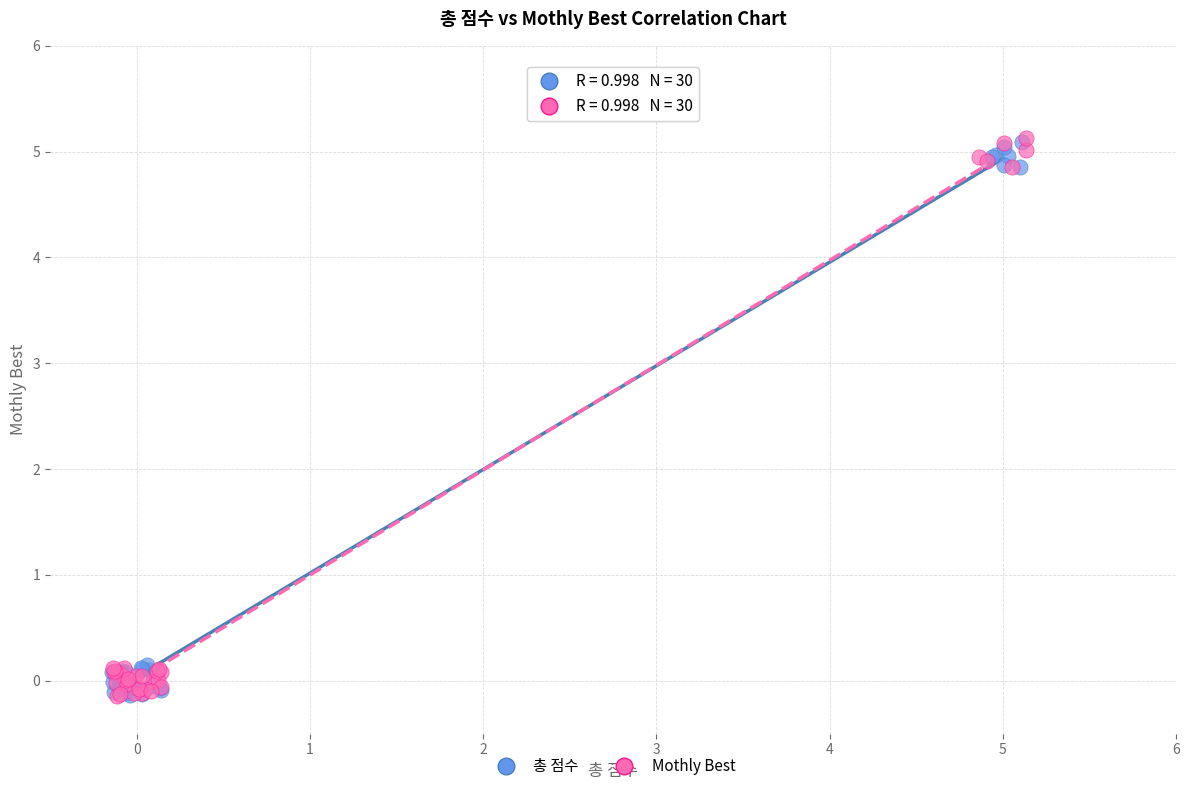

What are all the series names shown in the legend?

총 점수, Mothly Best